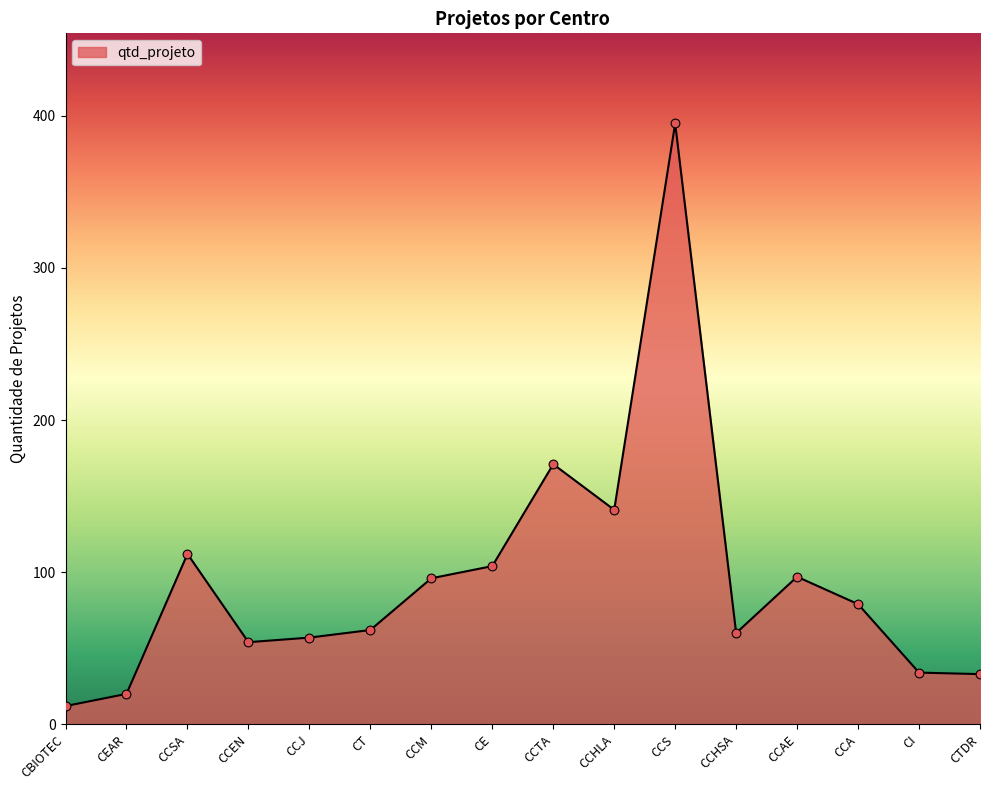

What is the ratio of the value at CCEN to the value at CCTA?

0.3